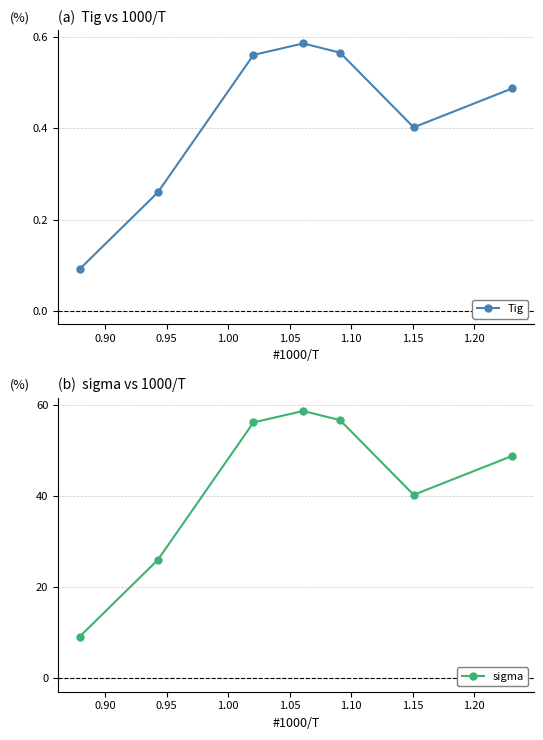

True or false: sigma has more than 2 points higher than both neighbors.

False